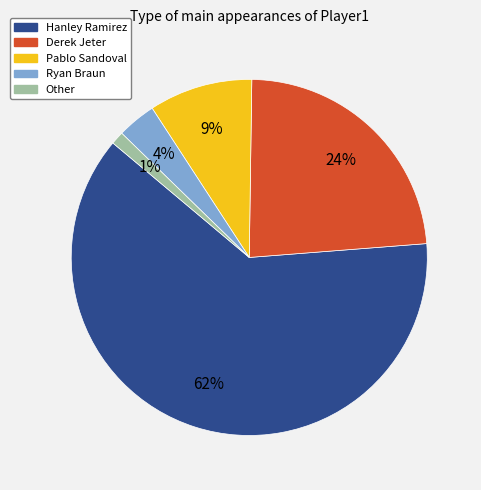

How many segments does this pie chart have?

5